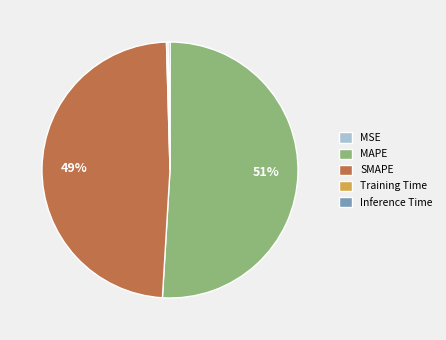

To the nearest percent, what is the average slice percentage?

20%